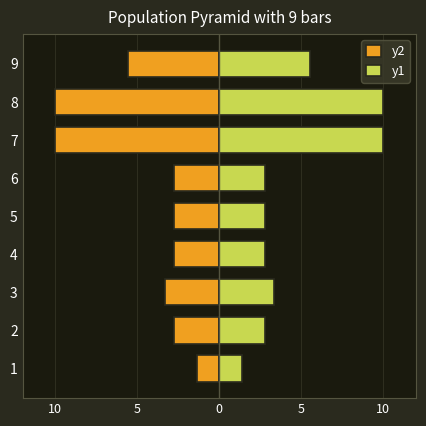

Reading left to right, what are all the values shown in this chart?

y2: -1.4	-2.8	-3.3	-2.8	-2.8	-2.8	-10.0	-10.0	-5.6
y1: 1.4	2.8	3.3	2.8	2.8	2.8	10.0	10.0	5.6